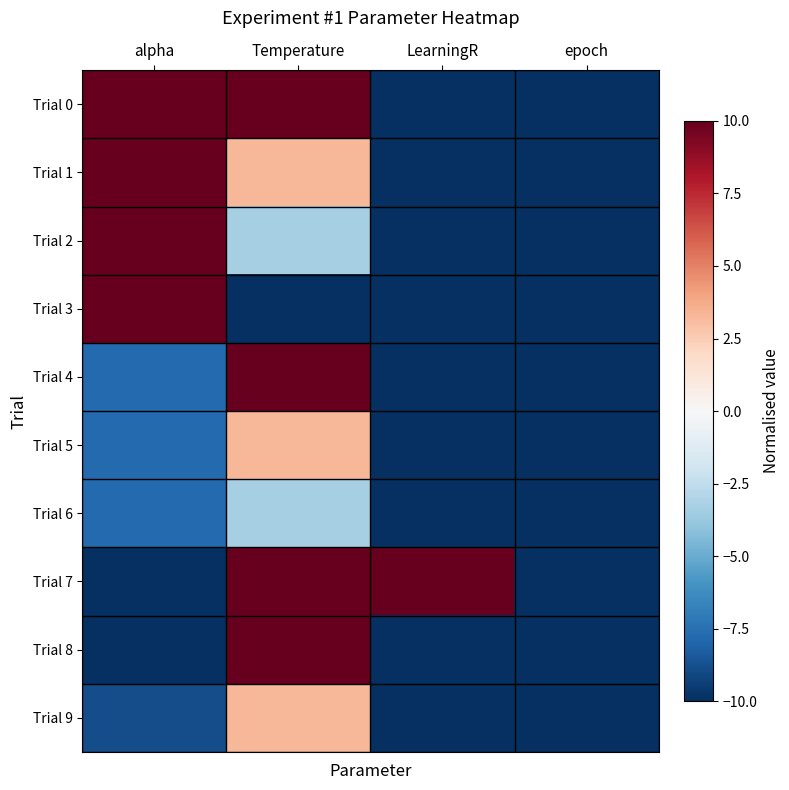

Reading left to right, transcribe all the data shown in this chart.

Trial 0: alpha=10.0	Temperature=10.0	LearningR=-10.0	epoch=-10.0
Trial 1: alpha=10.0	Temperature=3.3	LearningR=-10.0	epoch=-10.0
Trial 2: alpha=10.0	Temperature=-3.3	LearningR=-10.0	epoch=-10.0
Trial 3: alpha=10.0	Temperature=-10.0	LearningR=-10.0	epoch=-10.0
Trial 4: alpha=-7.8	Temperature=10.0	LearningR=-10.0	epoch=-10.0
Trial 5: alpha=-7.8	Temperature=3.3	LearningR=-10.0	epoch=-10.0
Trial 6: alpha=-7.8	Temperature=-3.3	LearningR=-10.0	epoch=-10.0
Trial 7: alpha=-10.0	Temperature=10.0	LearningR=10.0	epoch=-10.0
Trial 8: alpha=-10.0	Temperature=10.0	LearningR=-10.0	epoch=-10.0
Trial 9: alpha=-8.9	Temperature=3.3	LearningR=-10.0	epoch=-10.0